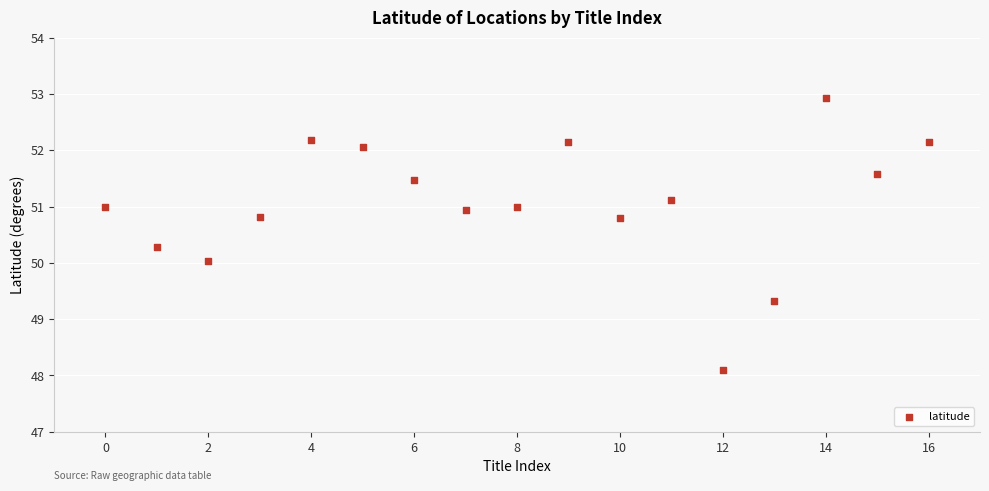

What is the range of Y values (max minus min)?

4.8